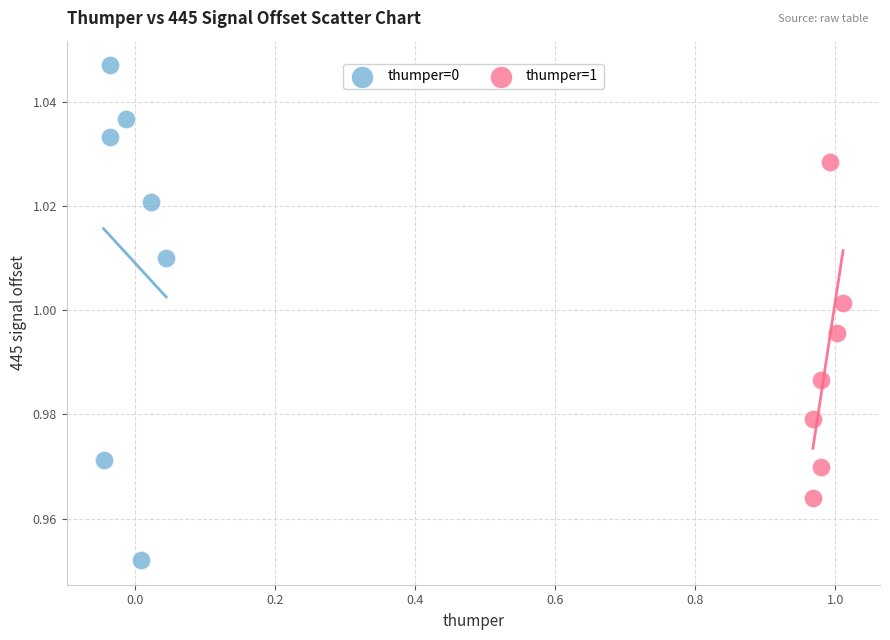

What are all the series names shown in the legend?

thumper=0, thumper=1